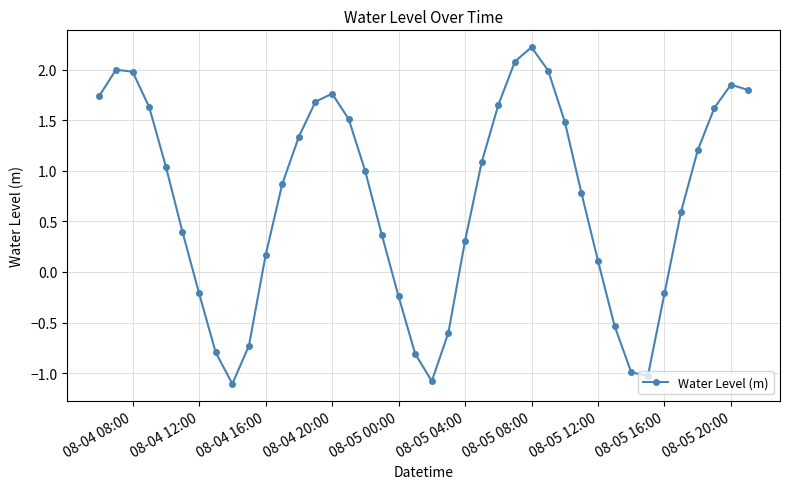

What is the sum of all values?

27.9